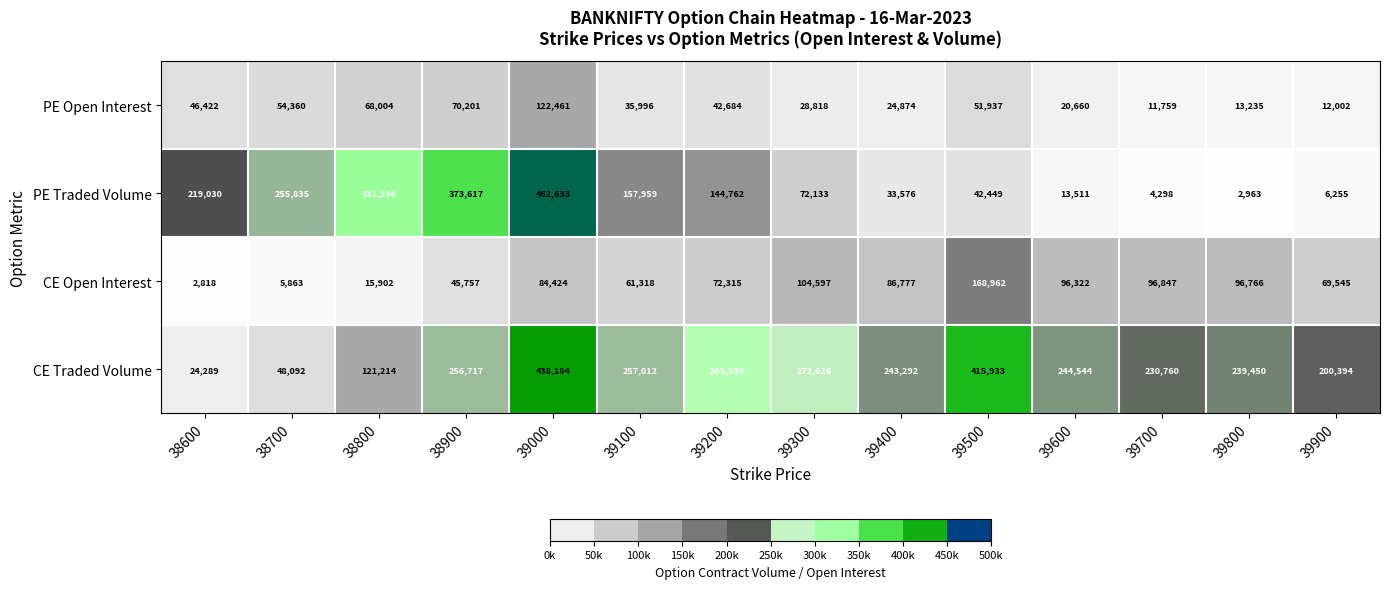

What is the difference between the highest and lowest values at 39200?

260909